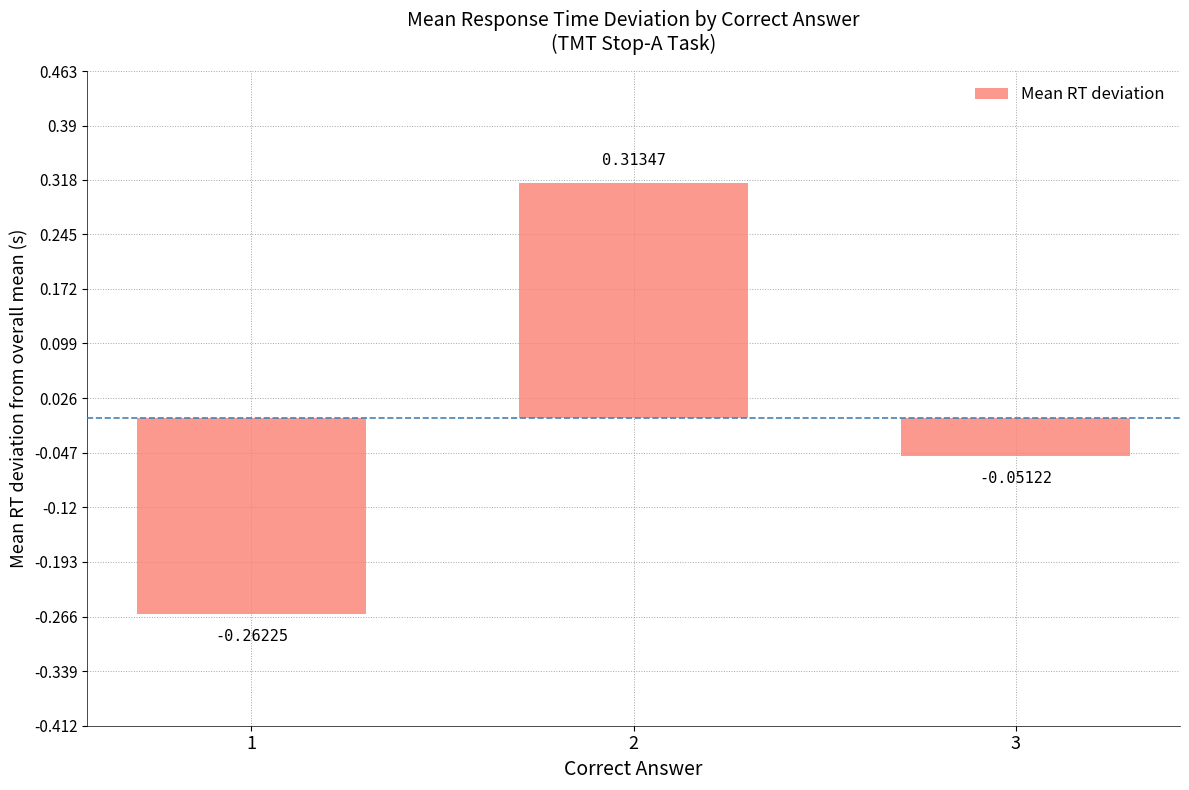

Which label corresponds to the smallest value in the chart?

1